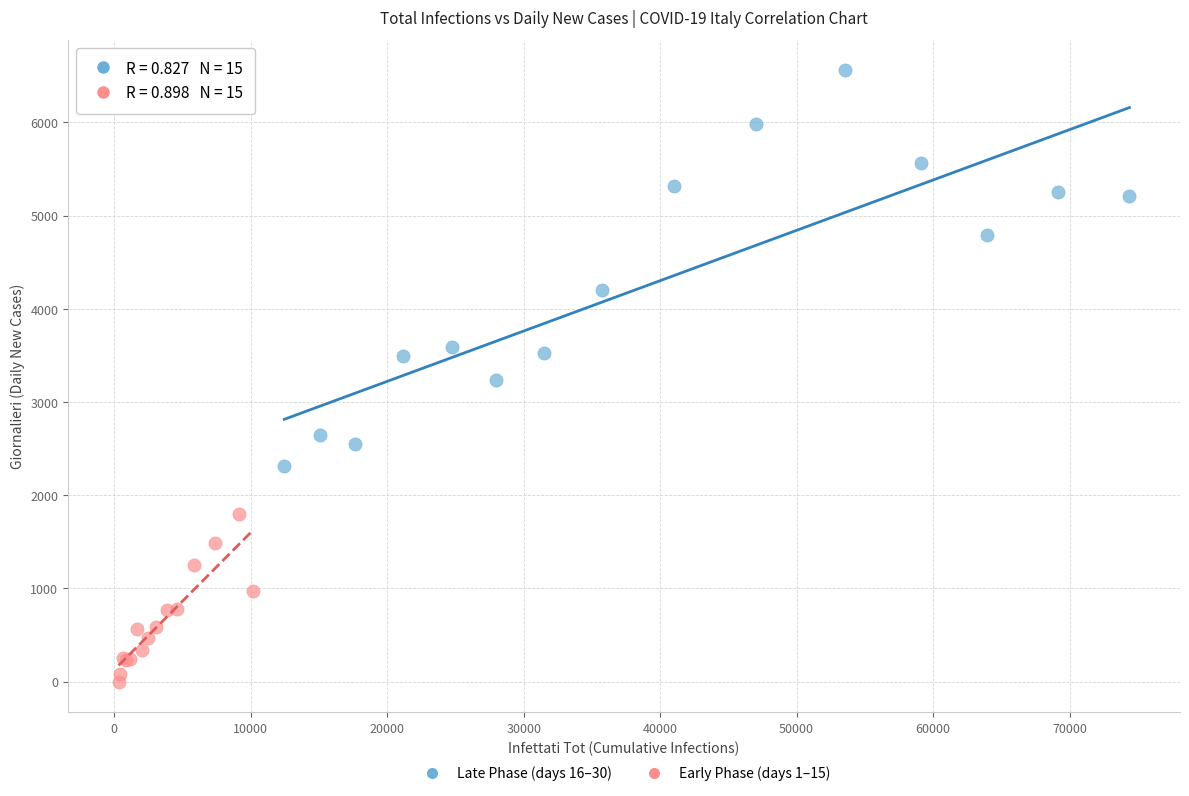

What are all the series names shown in the legend?

Late Phase (days 16–30), Early Phase (days 1–15)